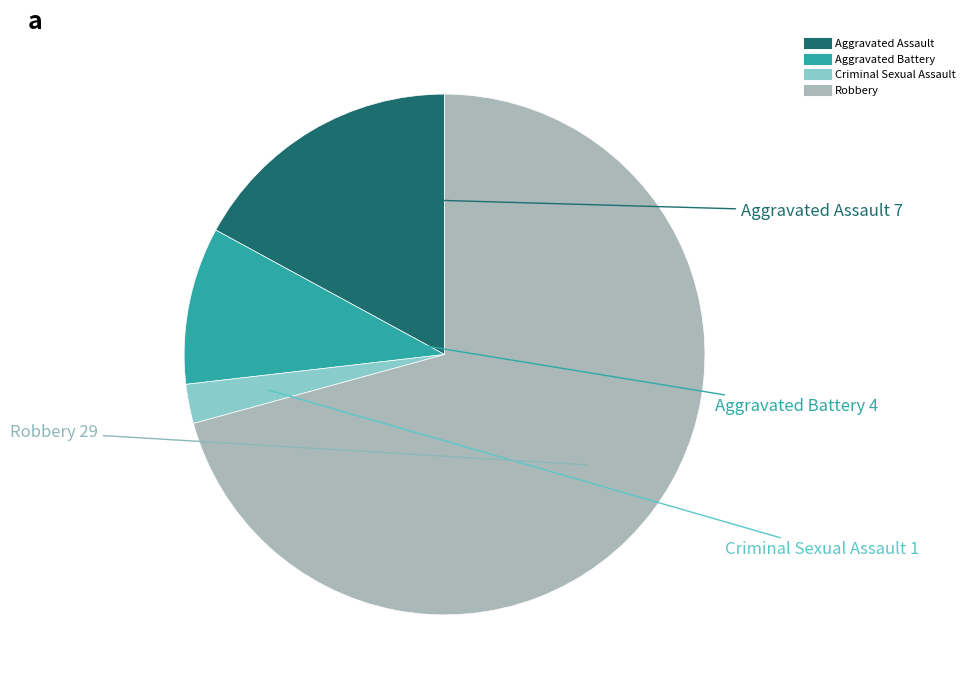

Count the number of slices in the pie.

4